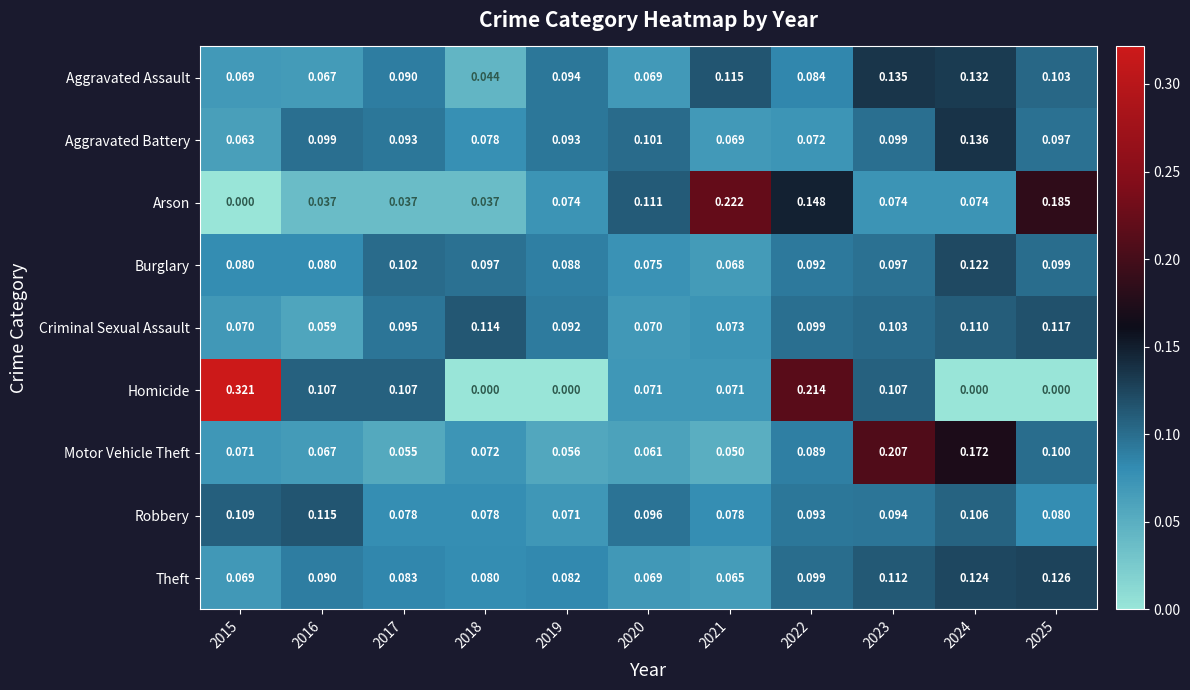

Between 2018 and 2021, which series saw the biggest shift?

Arson